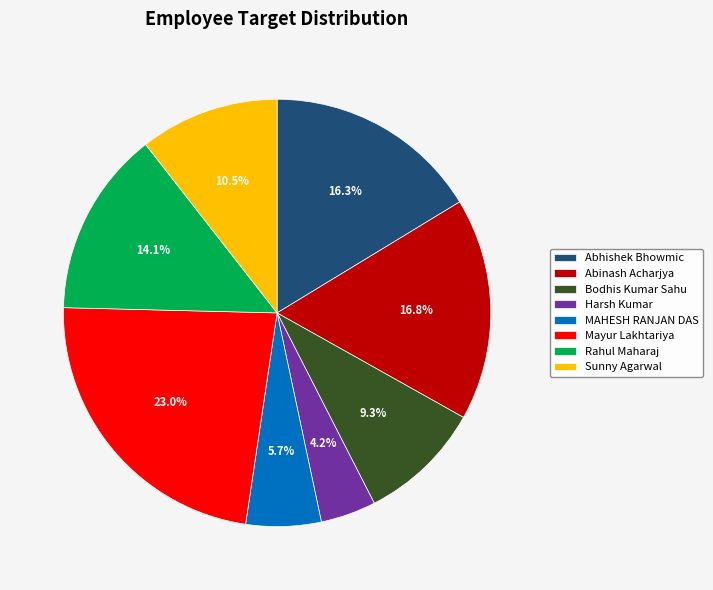

Does Rahul Maharaj account for over 50% of the chart?

No